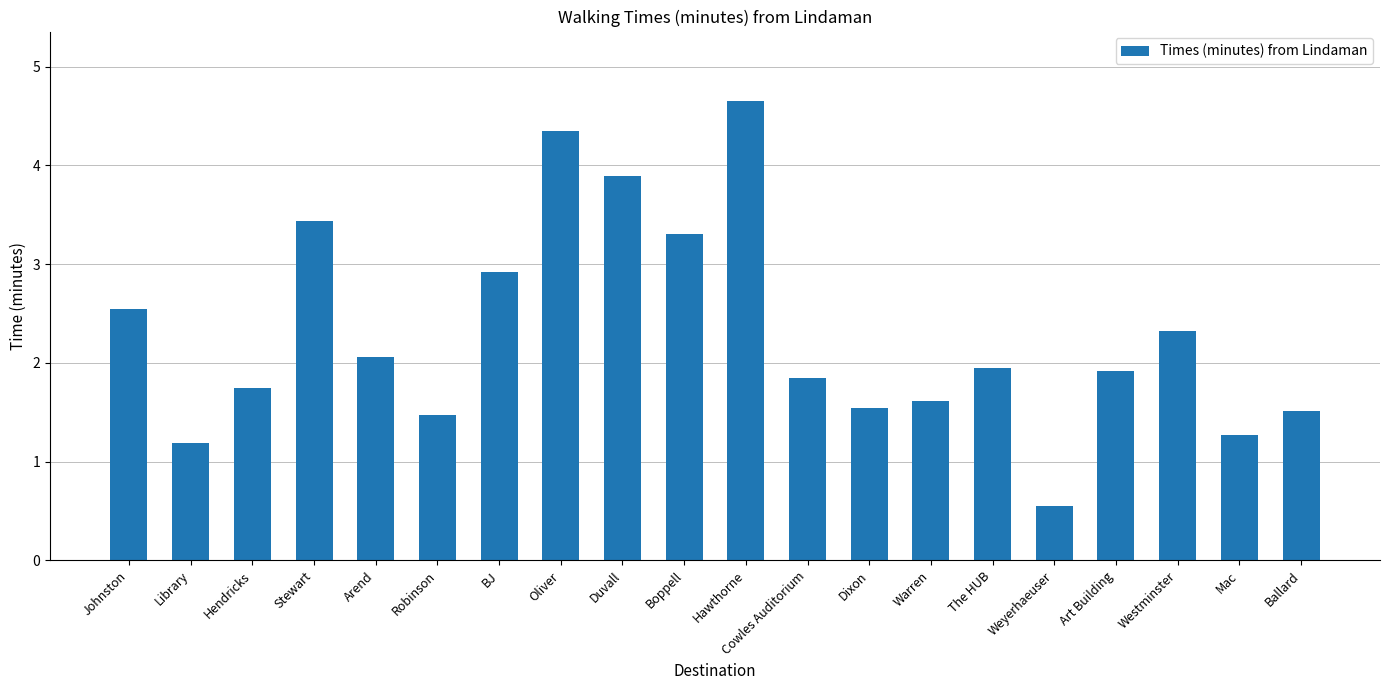

What is the average value?

2.3